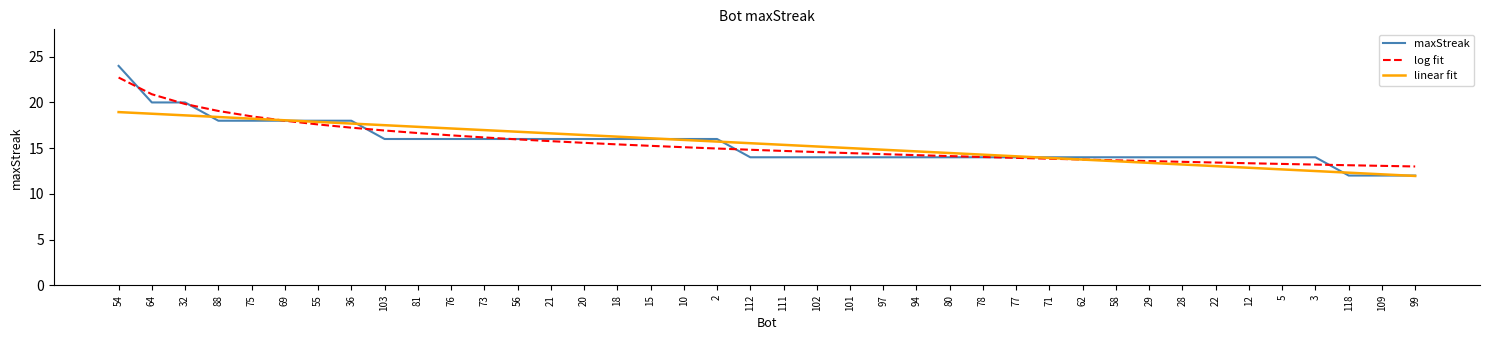

Read the log fit value at 58.

13.7